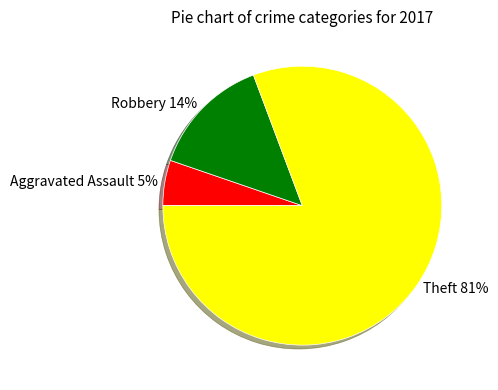

Which category accounts for the majority?

Theft